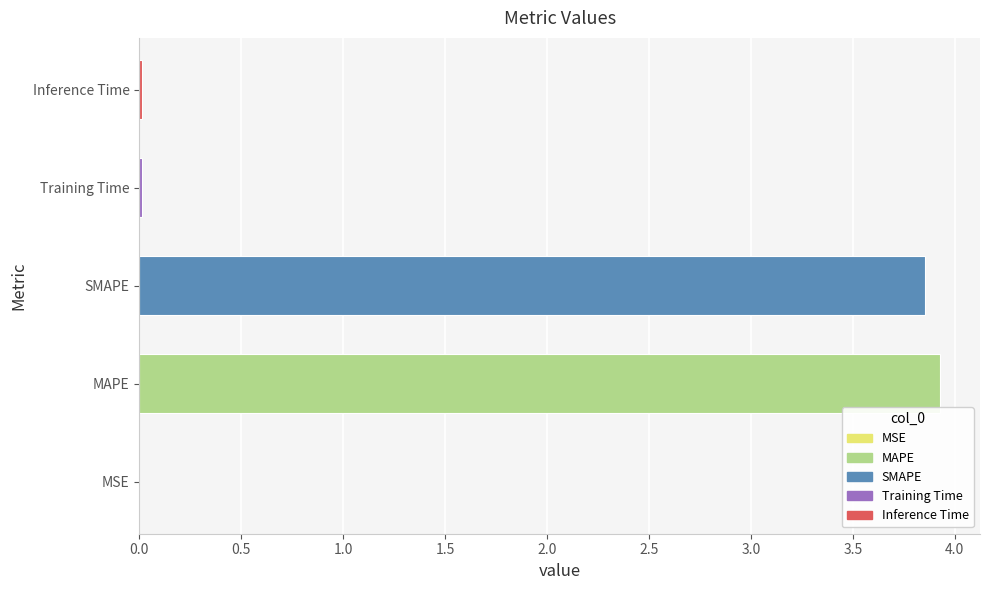

Between Training Time and MAPE, which is larger?

MAPE